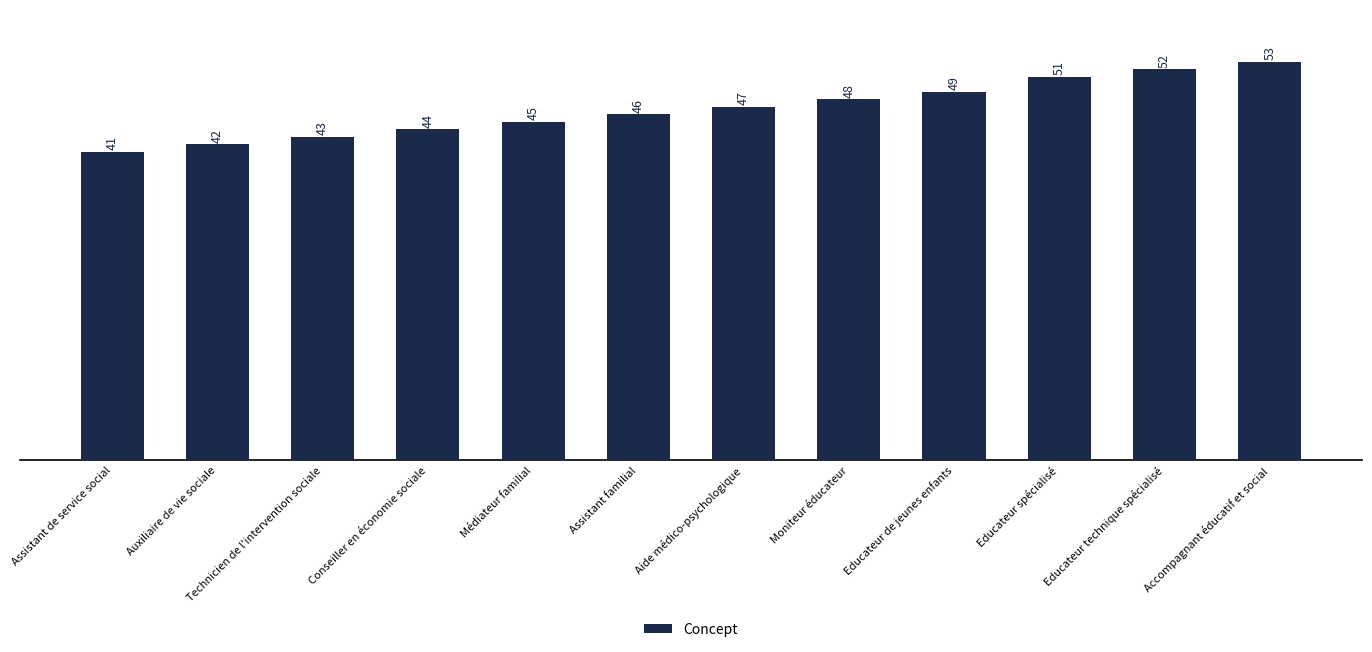

The value at Conseiller en économie sociale is 44. True or false?

True